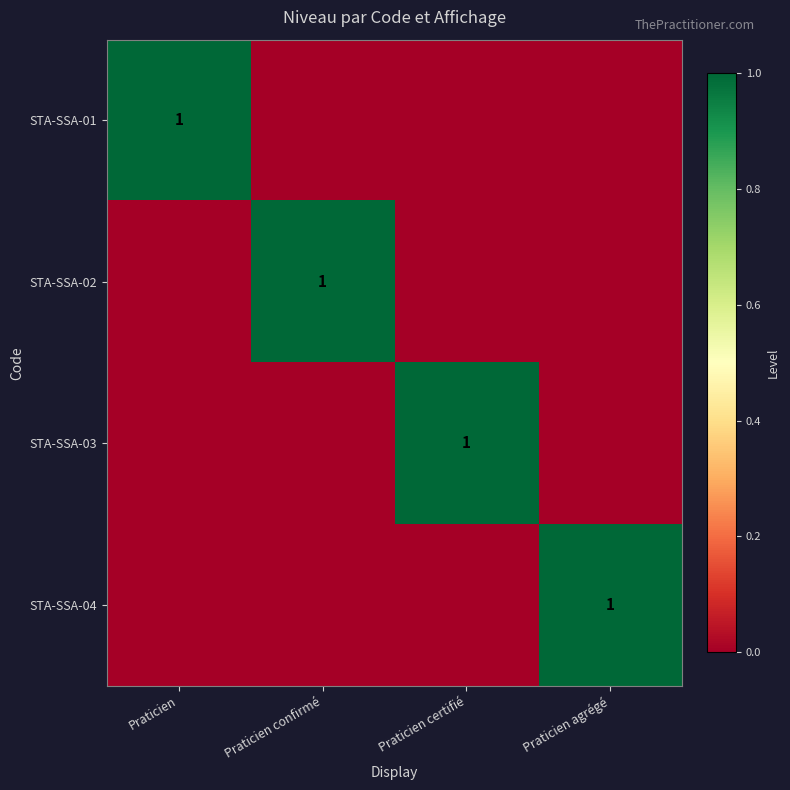

Is it true that STA-SSA-02 equals 1 at Praticien confirmé?

True